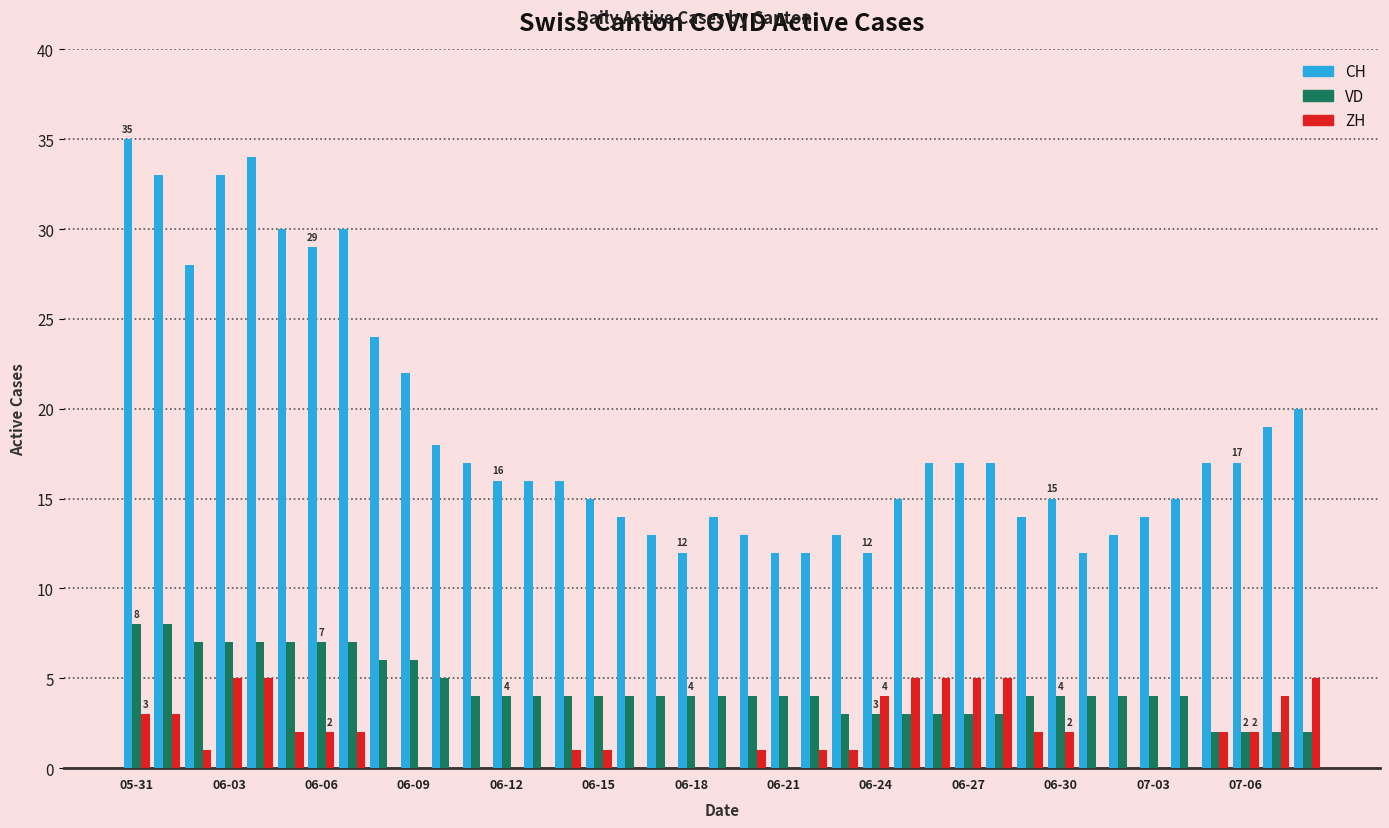

Which series has the largest total across all categories?

CH